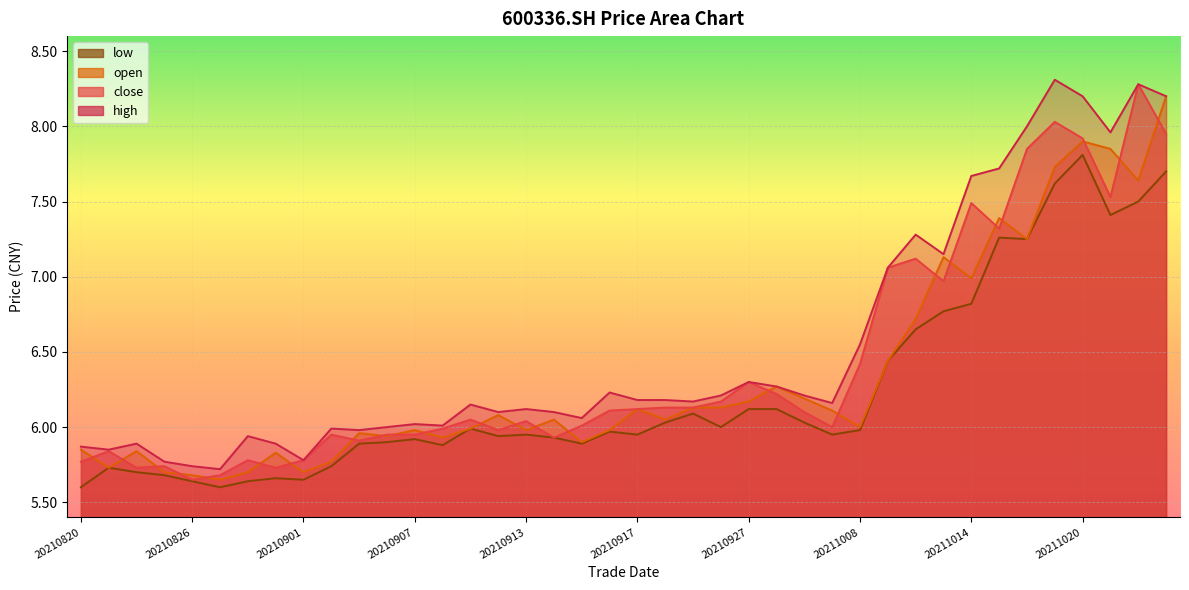

What is the total value across all series at 20210820?

23.1